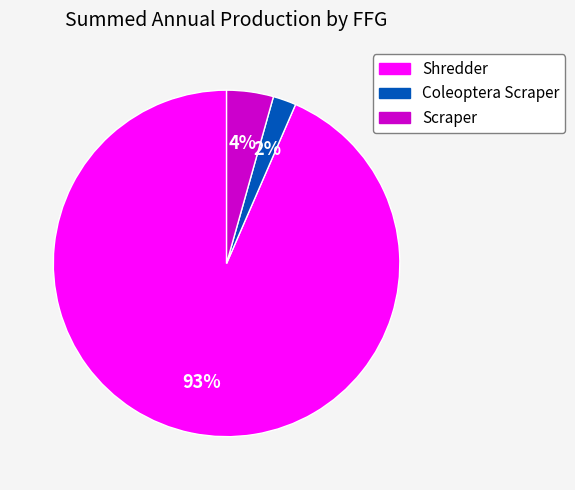

Does any single category account for the majority?

Yes